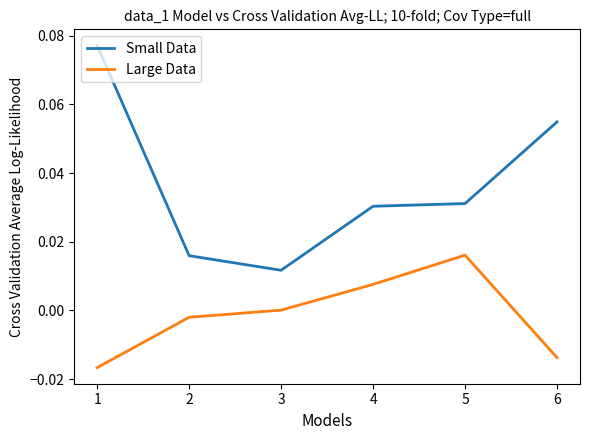

Which series has the largest total across all categories?

Small Data